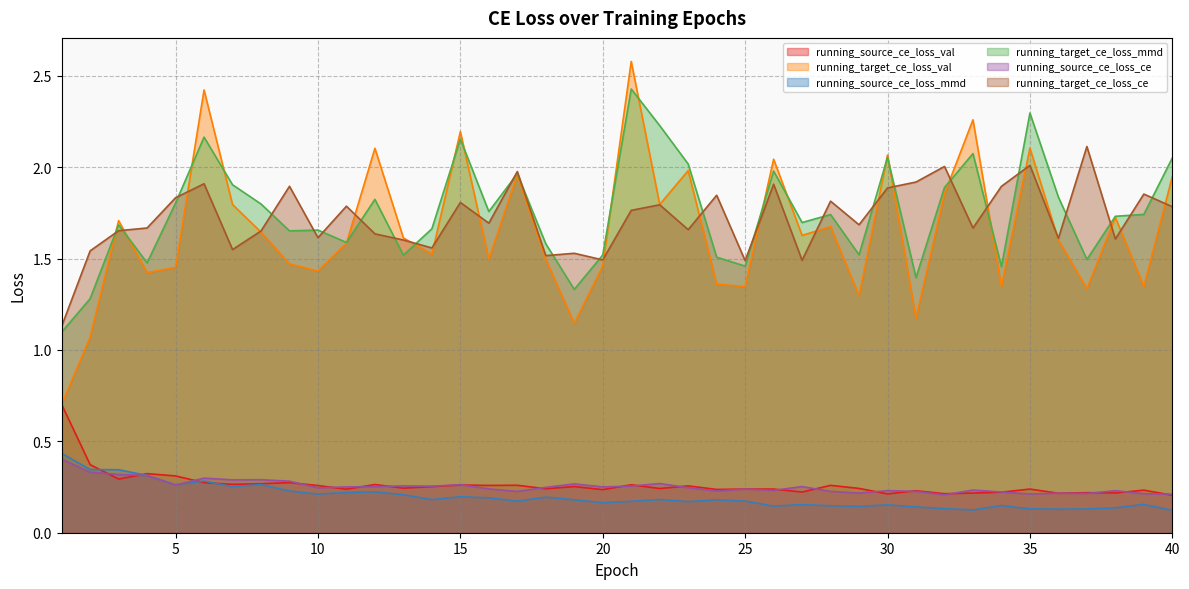

What is the total value across all series at 35?

7.0